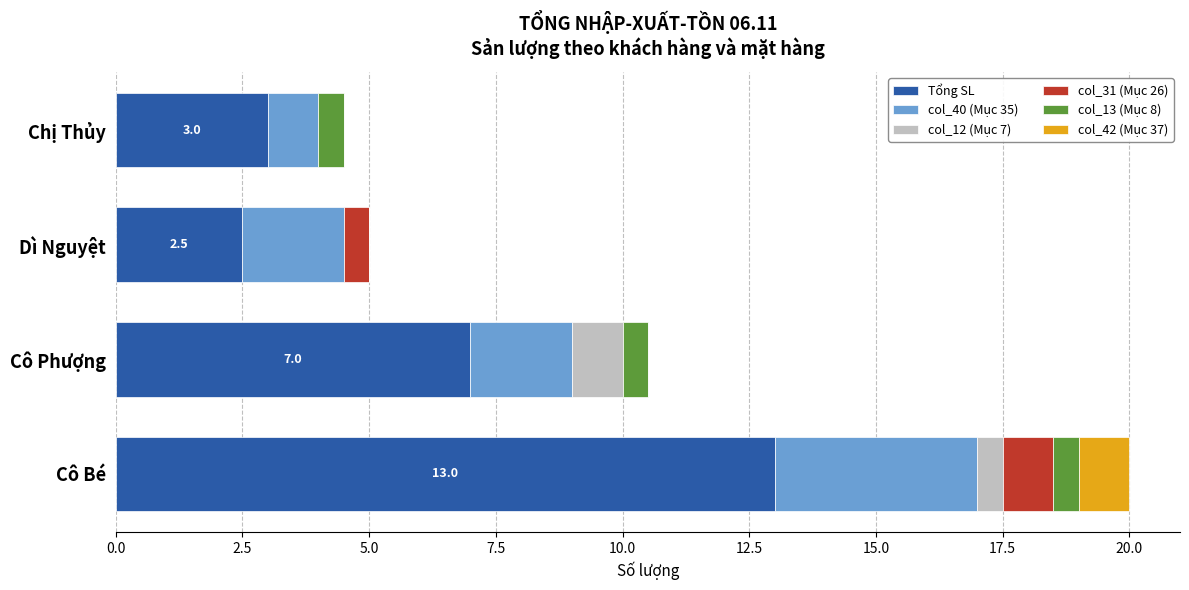

At which category is the sum across all series the highest?

Cô Bé